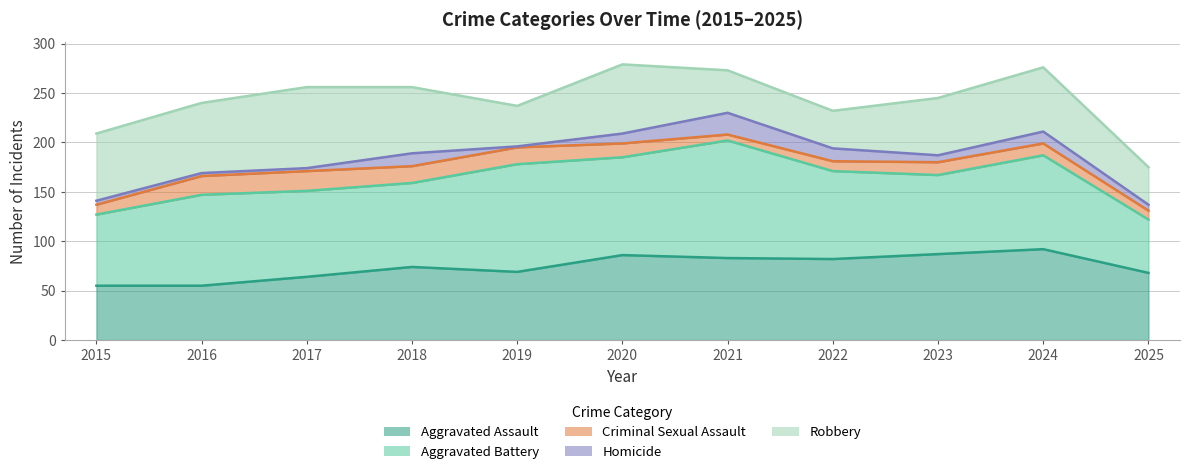

Which series has the largest total across all categories?

Aggravated Battery